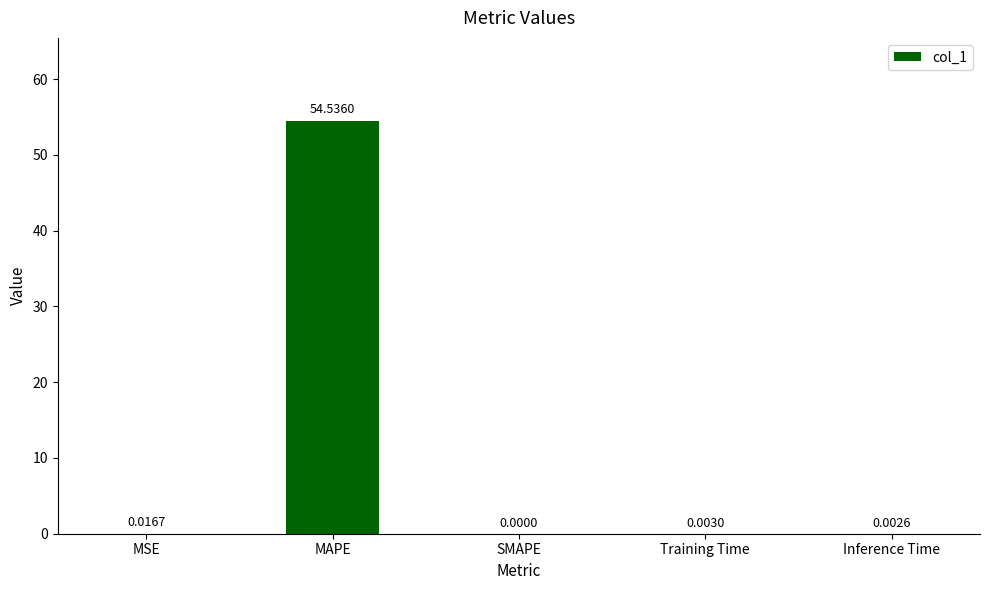

At which category does the chart reach its peak across all series?

MAPE